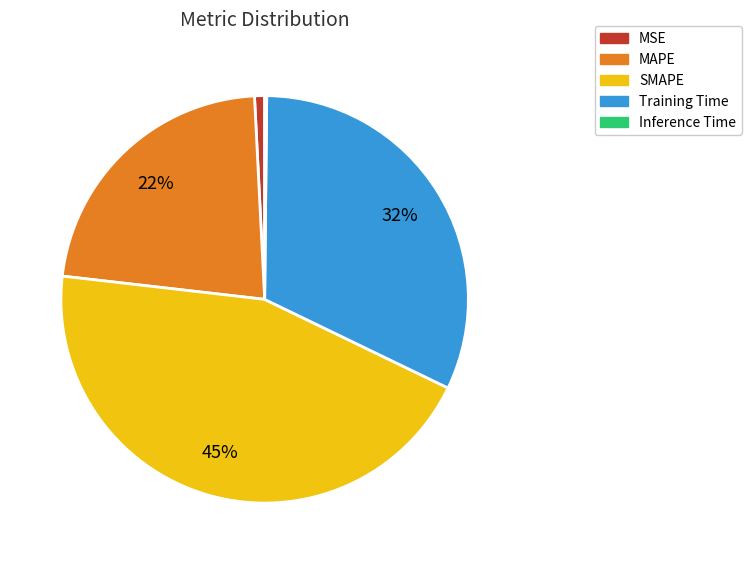

Do SMAPE and MAPE together represent more than half of the pie?

Yes